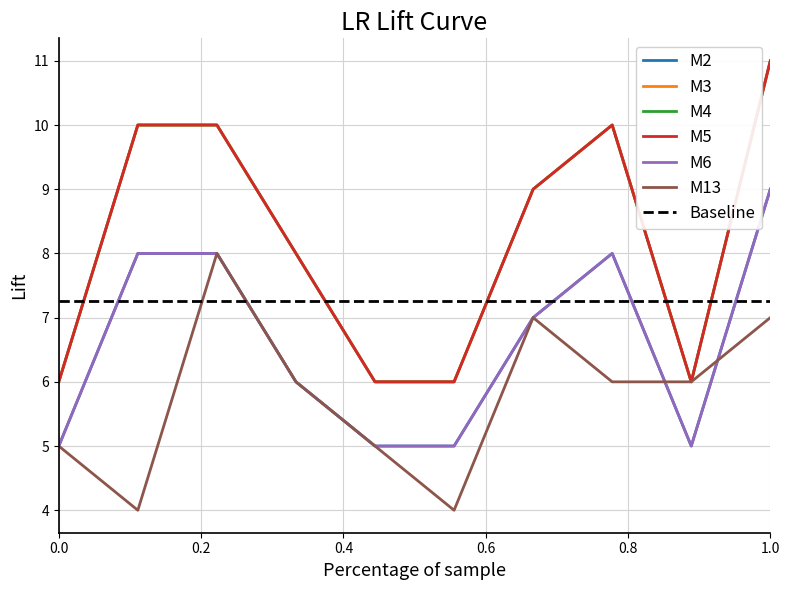

Rank the series at J8 from lowest to highest value.

M13, M2, M6, M3, M4, M5